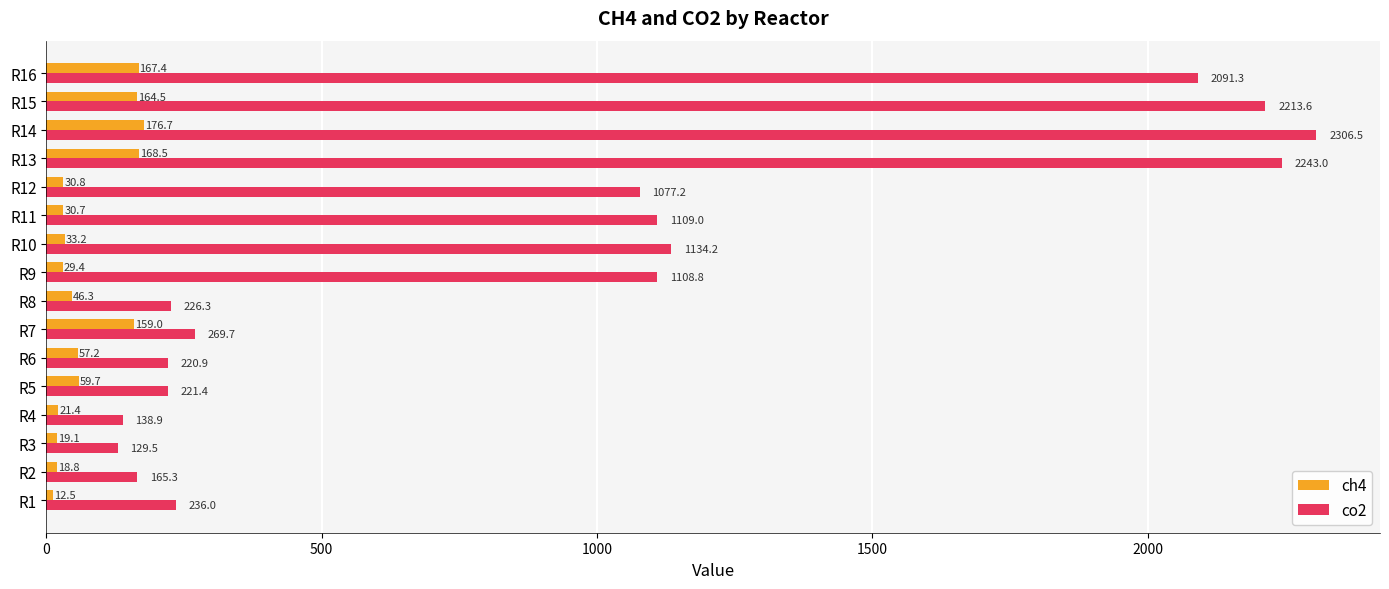

True or false: co2 has a value of 226.1 at R3.

False